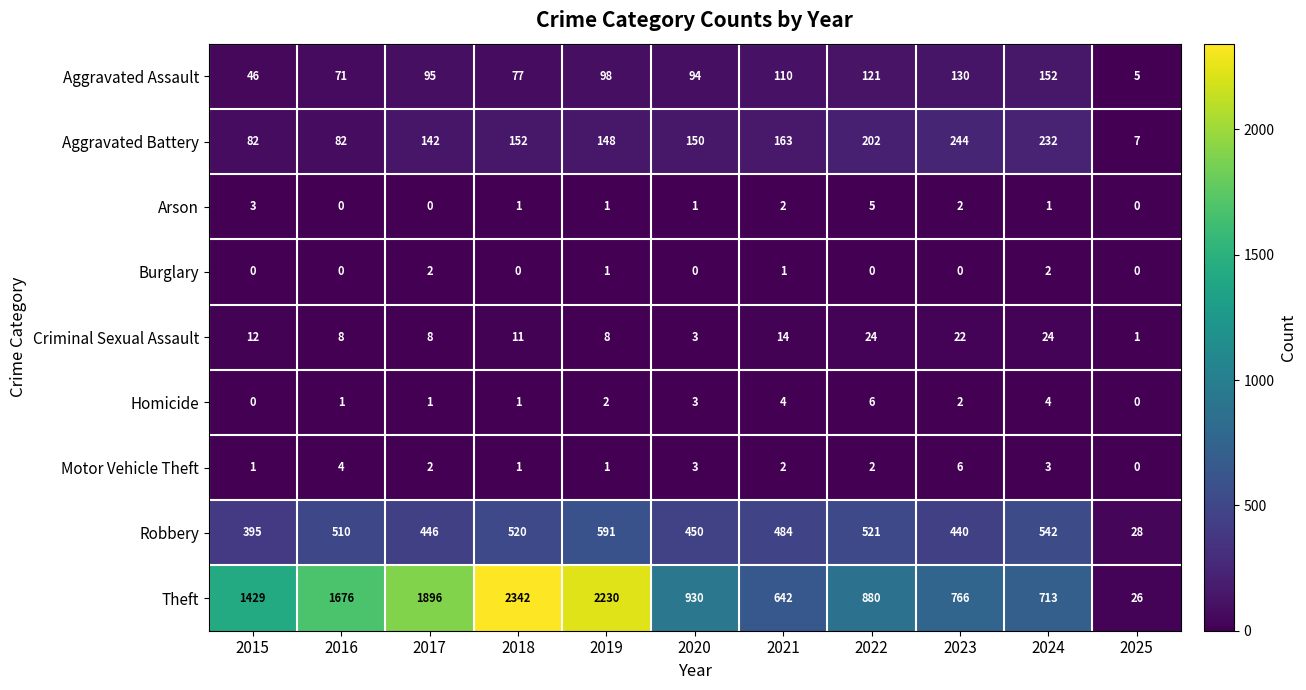

How many distinct data groups are displayed?

9